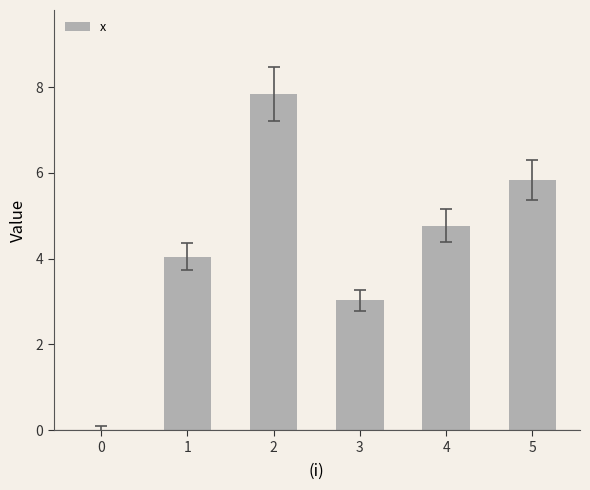

What is the sum of all values?

25.5